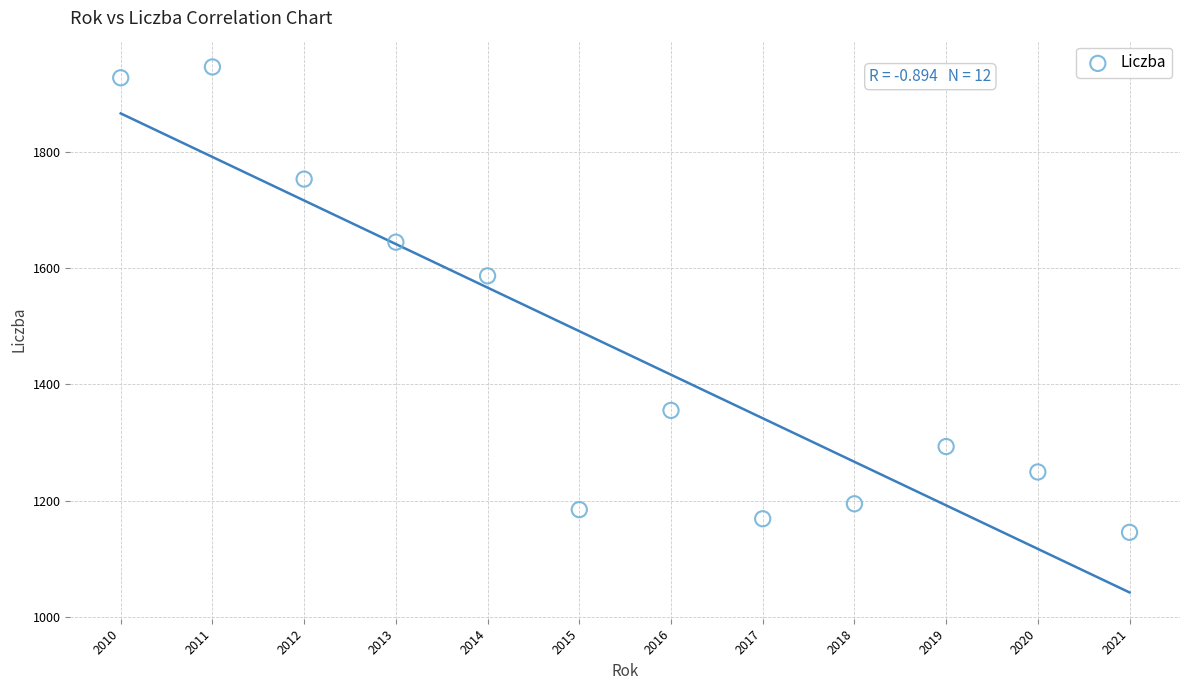

What Y value in the scatter plot is closest to 1545?

1586.7